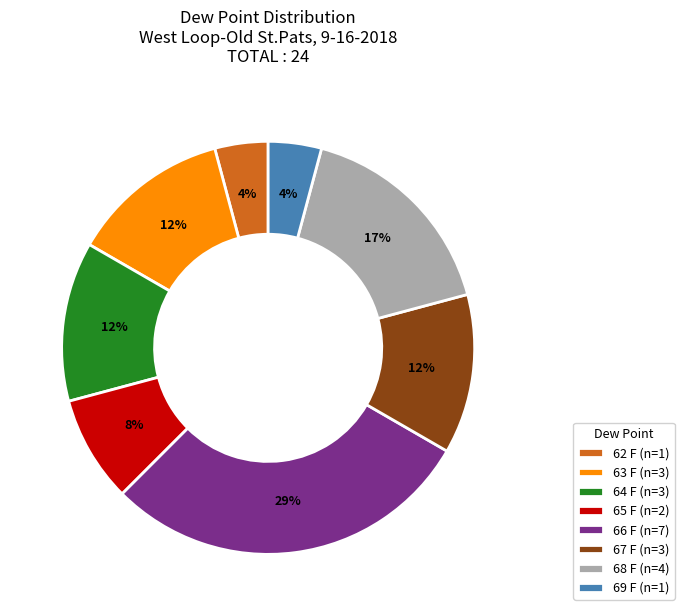

Is 62 F (n=1) the majority of the pie?

No